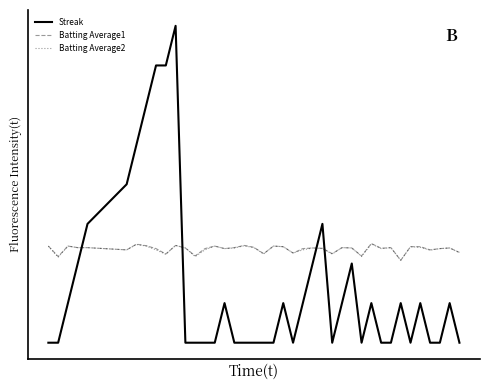

In Batting Average1, how many points are higher than both neighbors (excluding endpoints)?

11